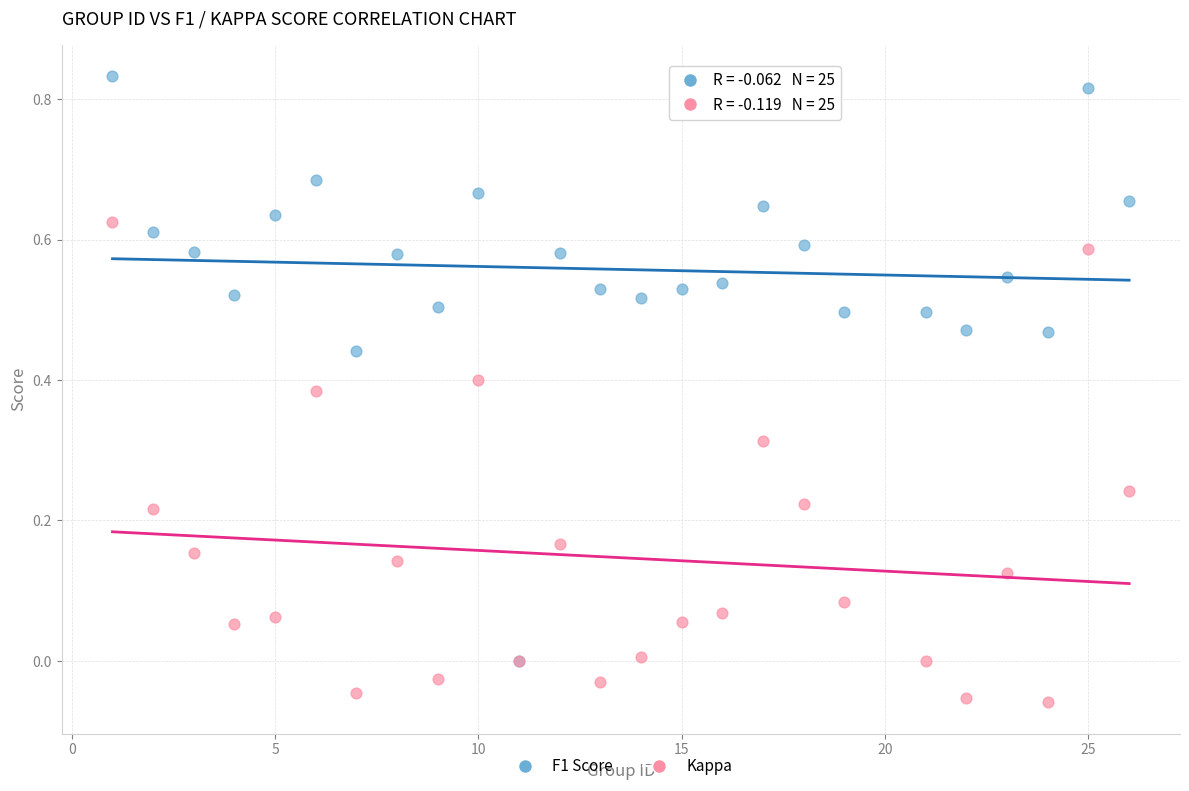

What are all the series names shown in the legend?

F1 Score, Kappa